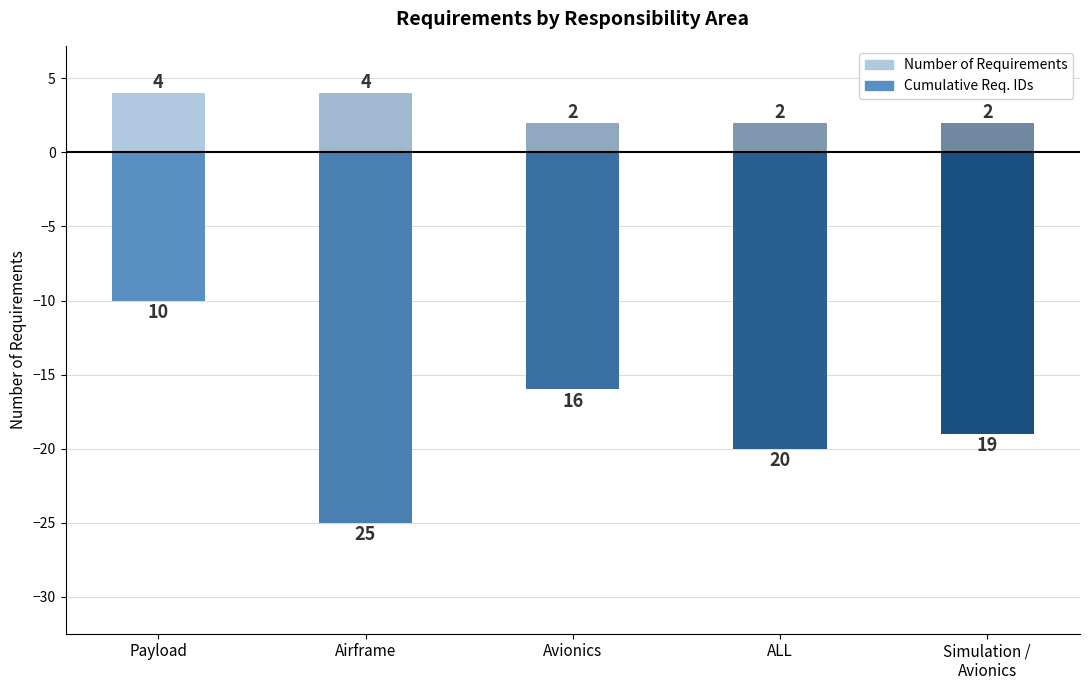

What is the approximate value of Cumulative Req. IDs (scaled) at Simulation /
Avionics?

-19